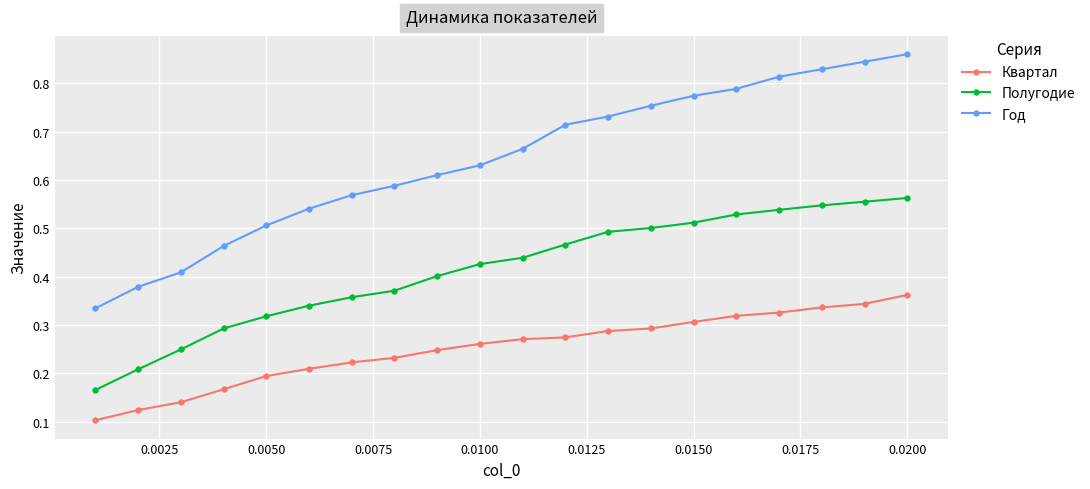

True or false: Год and Квартал intersect in this chart.

False